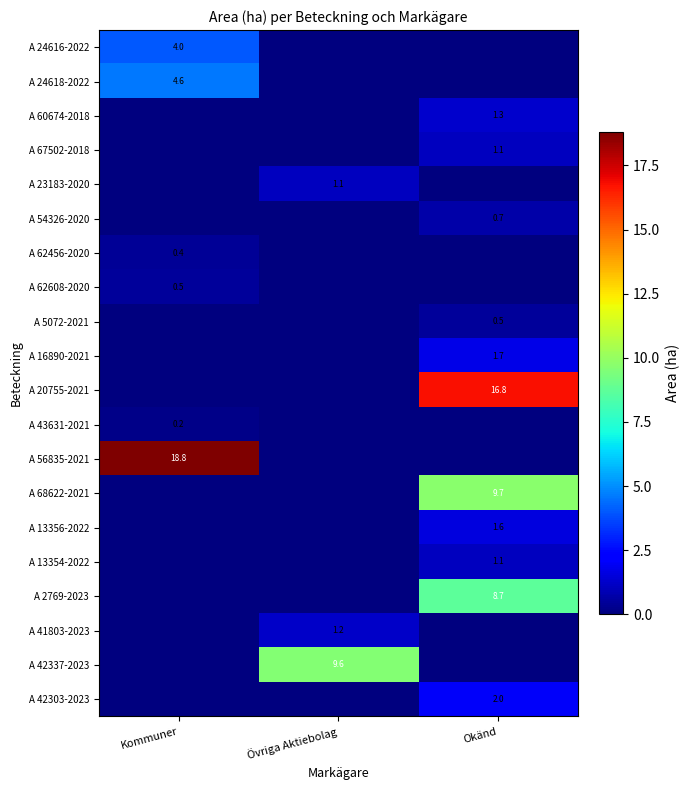

True or false: A 23183-2020 has a value of 1.1 at Övriga Aktiebolag.

True